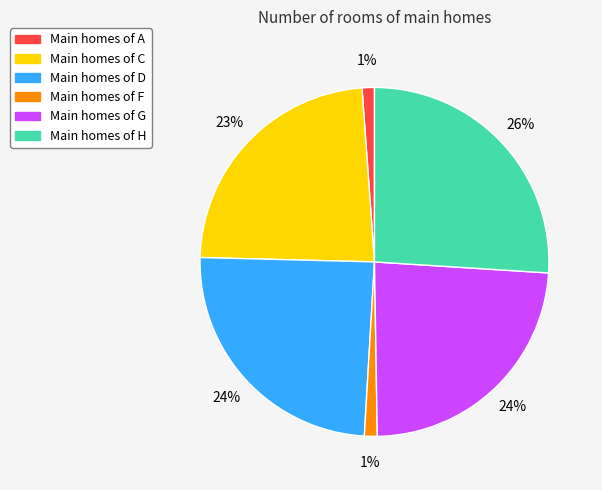

What percentage is the Main homes of C slice, to the nearest percent?

23%